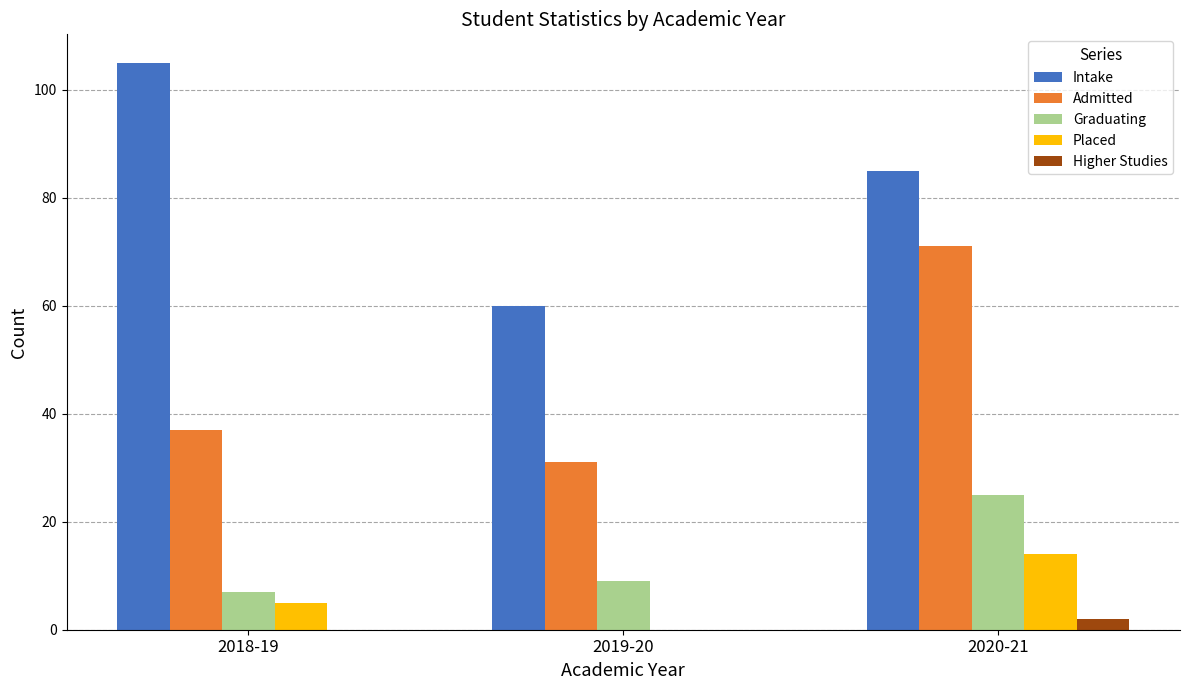

Where is Intake nearest to the value 82?

2020-21